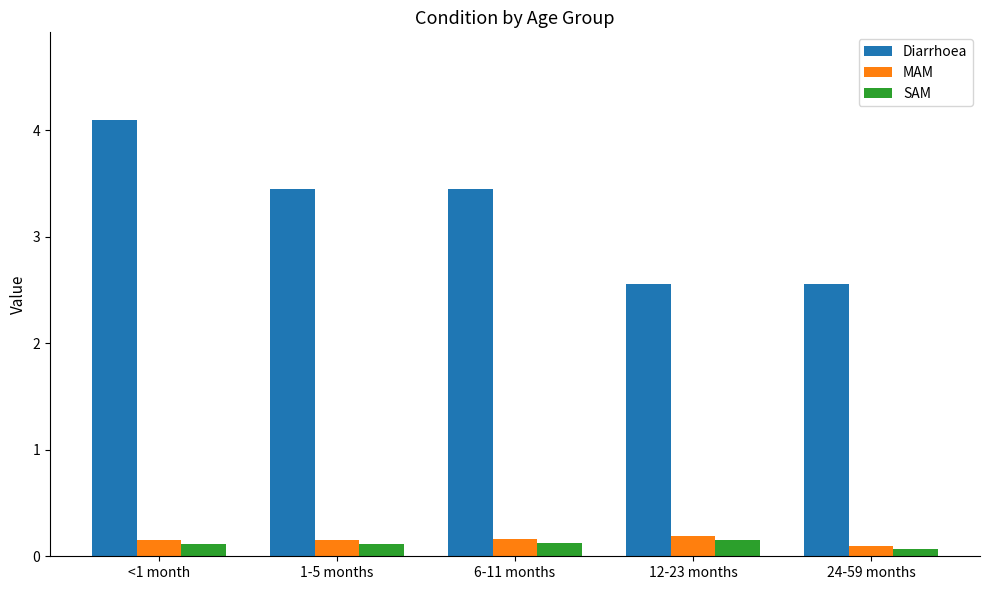

Count the number of categories in the chart.

5